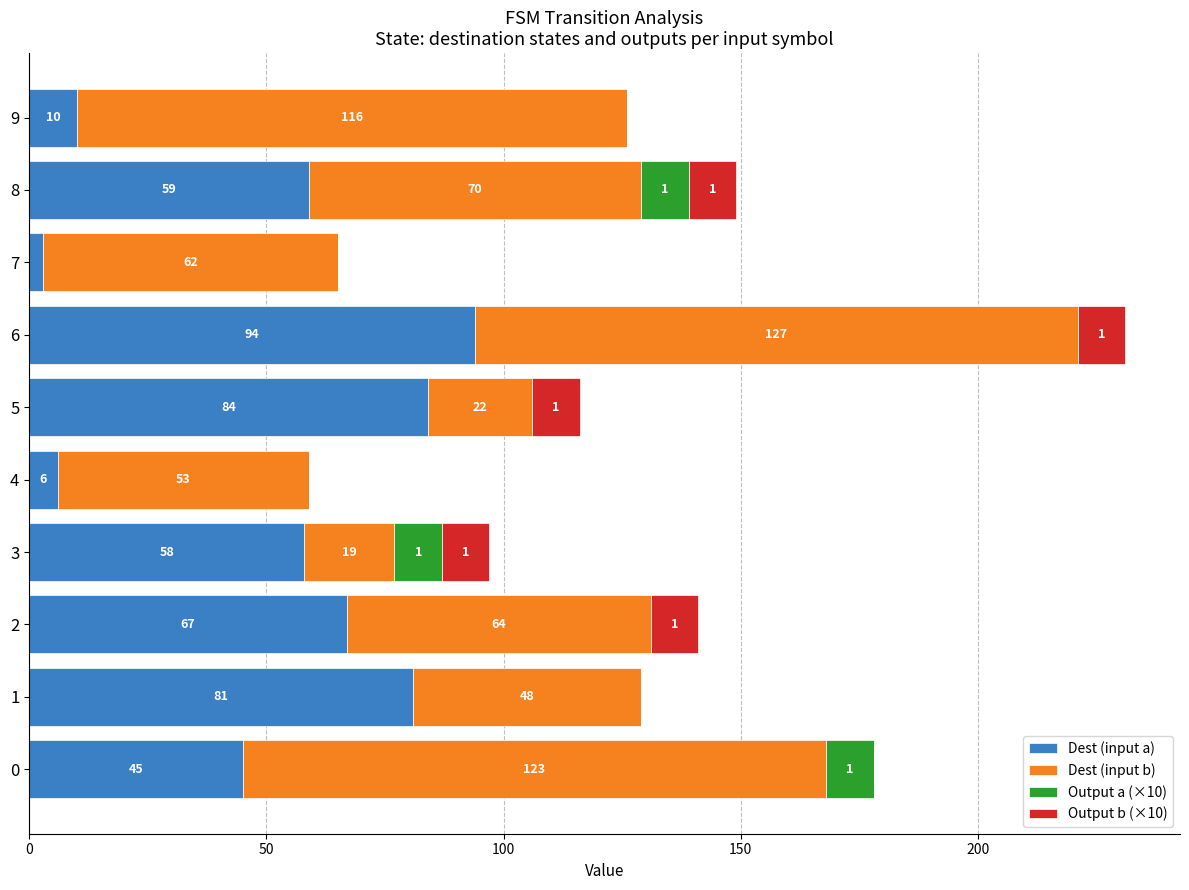

What is the highest value of the Dest (input a) series?

94